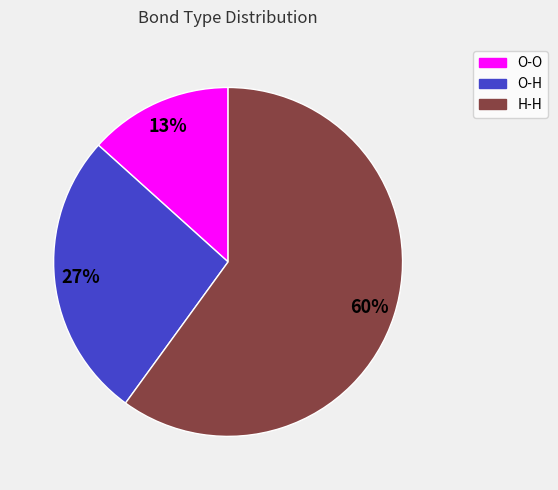

To the nearest percent, what percentage of the pie is O-H?

27%